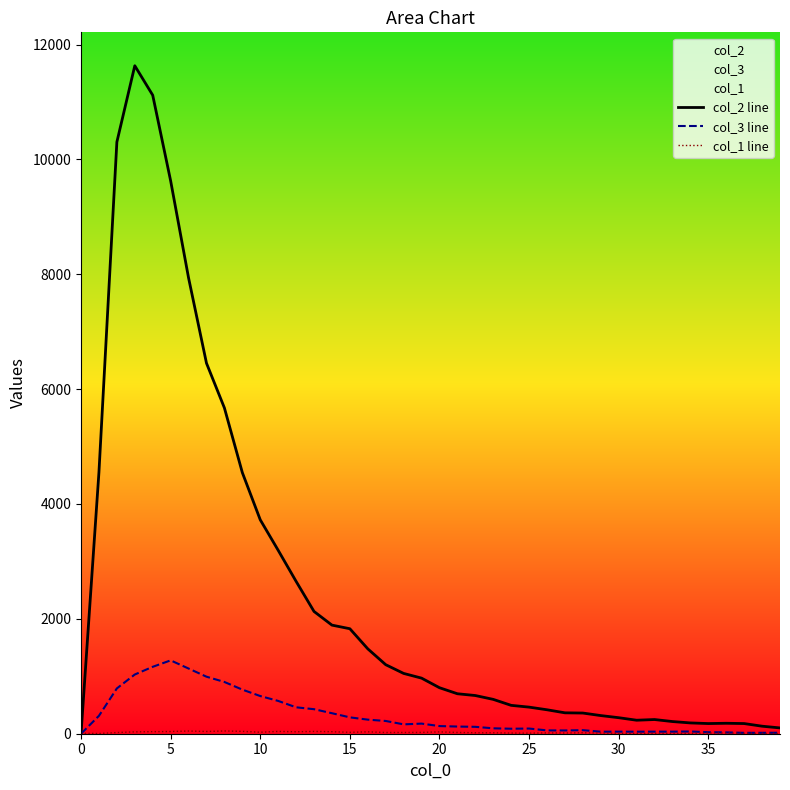

Which series has the largest range (max minus min)?

col_2 line